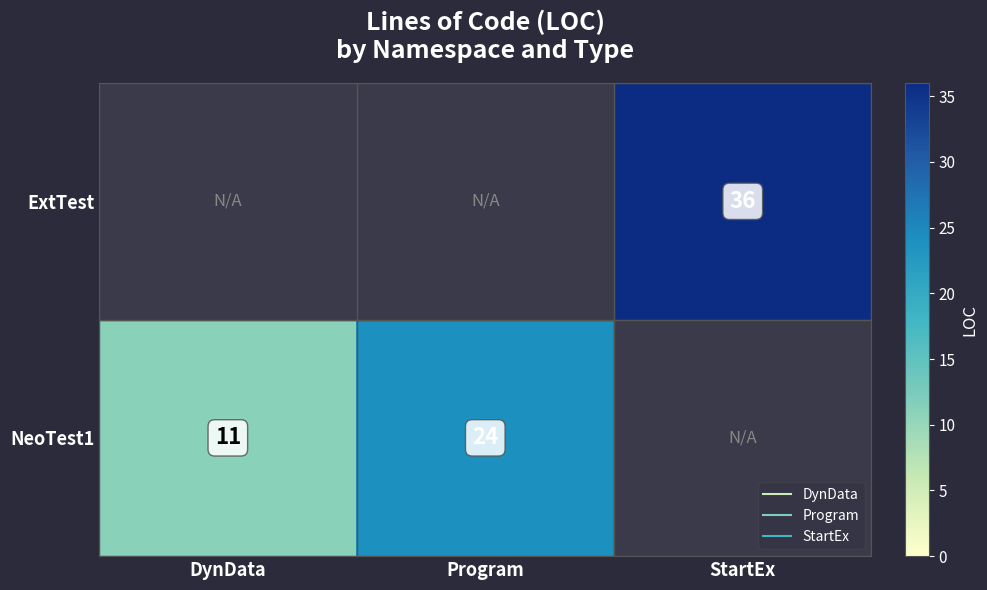

At how many categories does at least one series exceed 29?

1